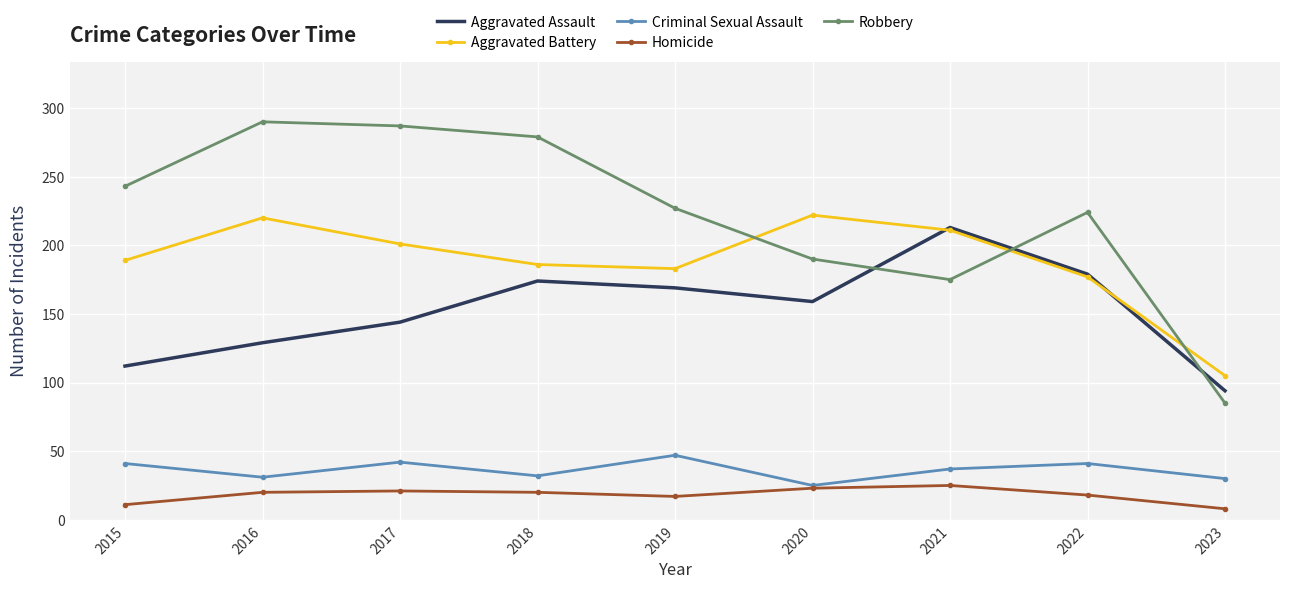

The value of Homicide at 2021 is 9. True or false?

False